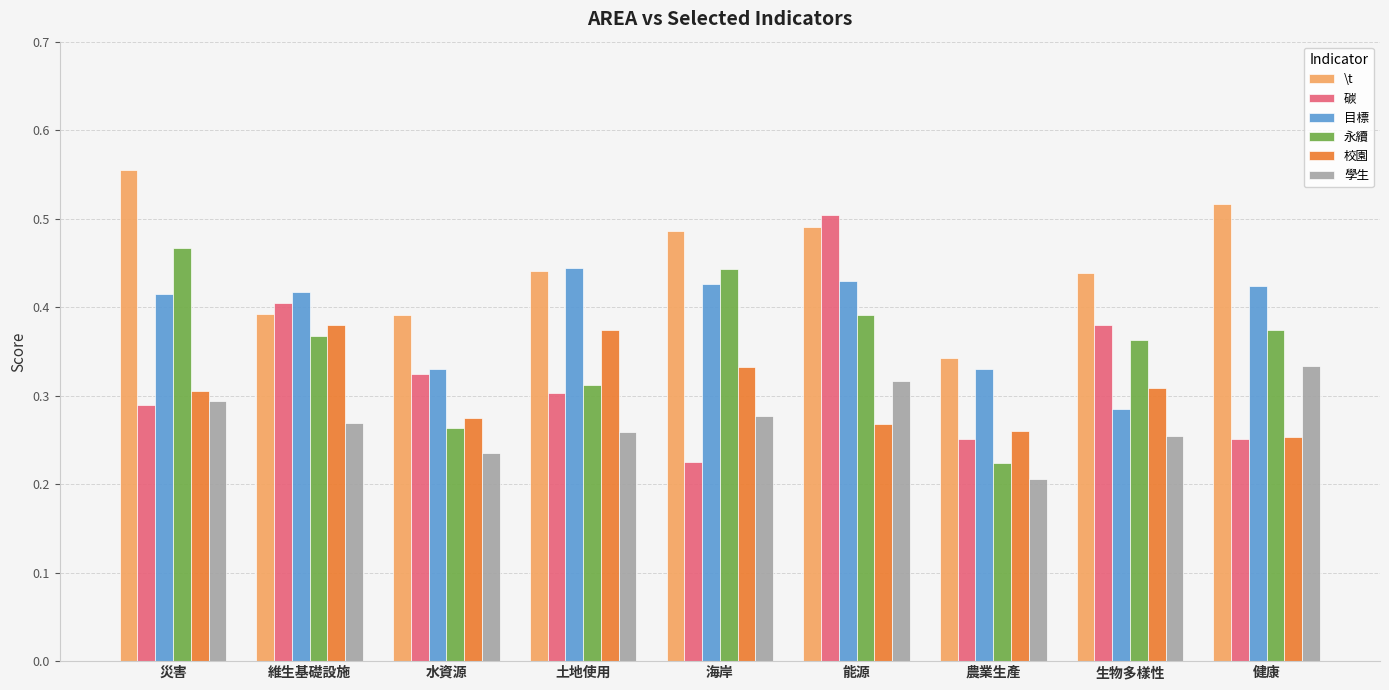

How many bars are there in total?

54